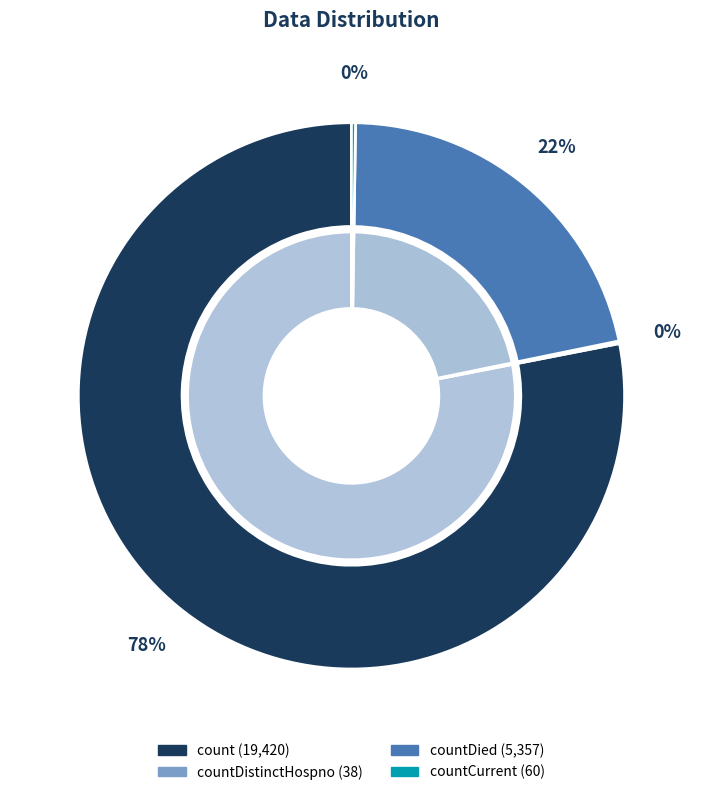

To the nearest percent, what is the difference between the largest and smallest slice percentages?

78%